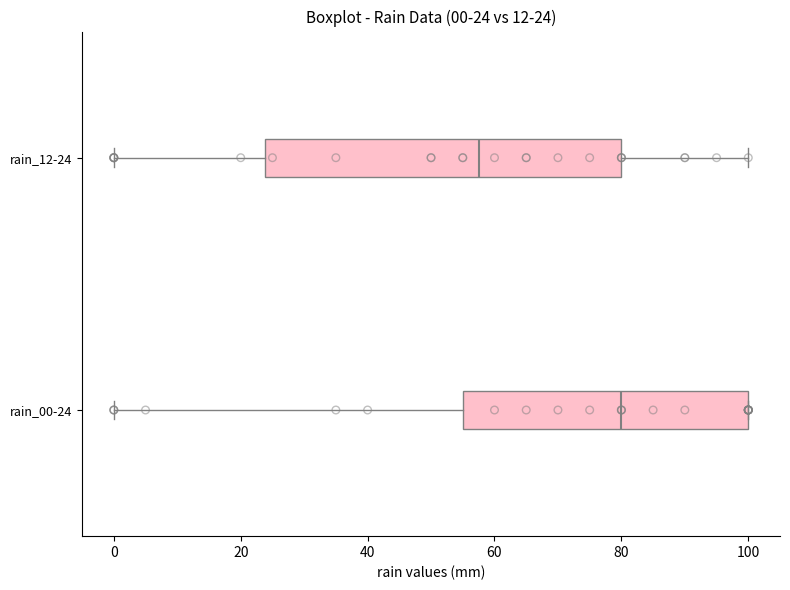

Which box's median line is the furthest to the left?

rain_12-24